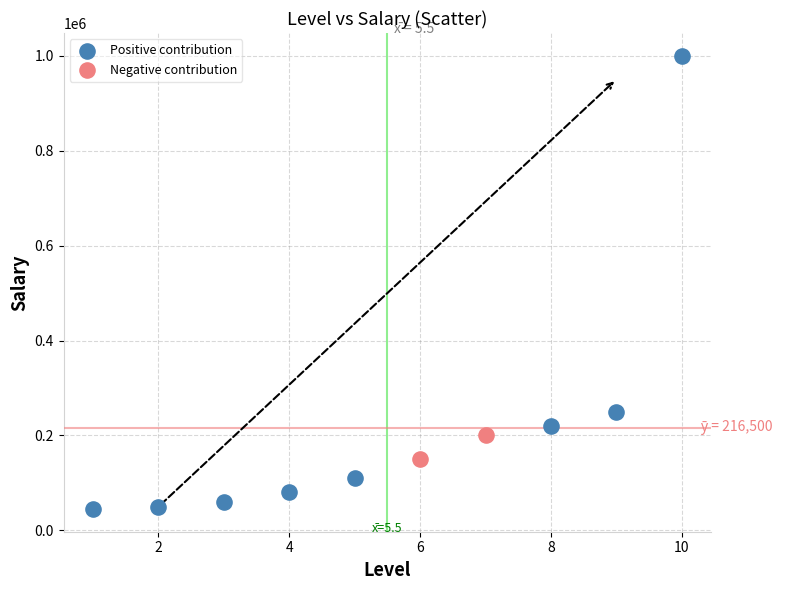

Which series has the widest spread of Y values?

Positive contribution